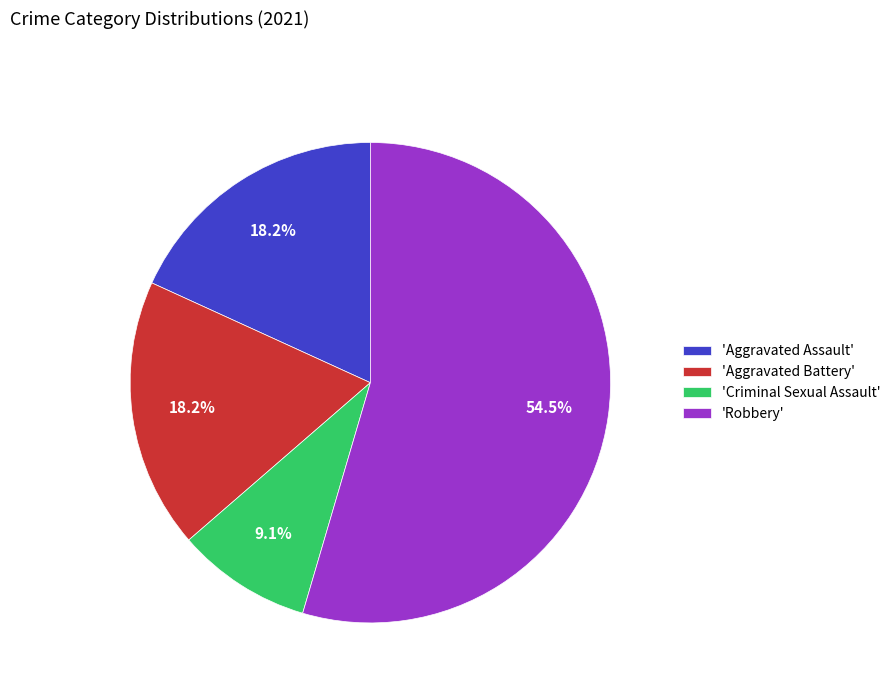

How much of the chart is everything except 'Criminal Sexual Assault'?

90.9%